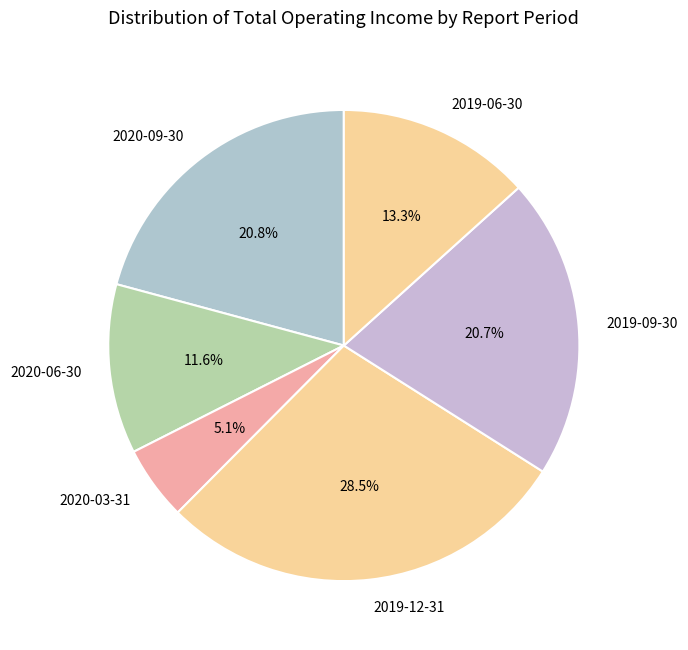

To the nearest percent, what is the average slice percentage?

17%